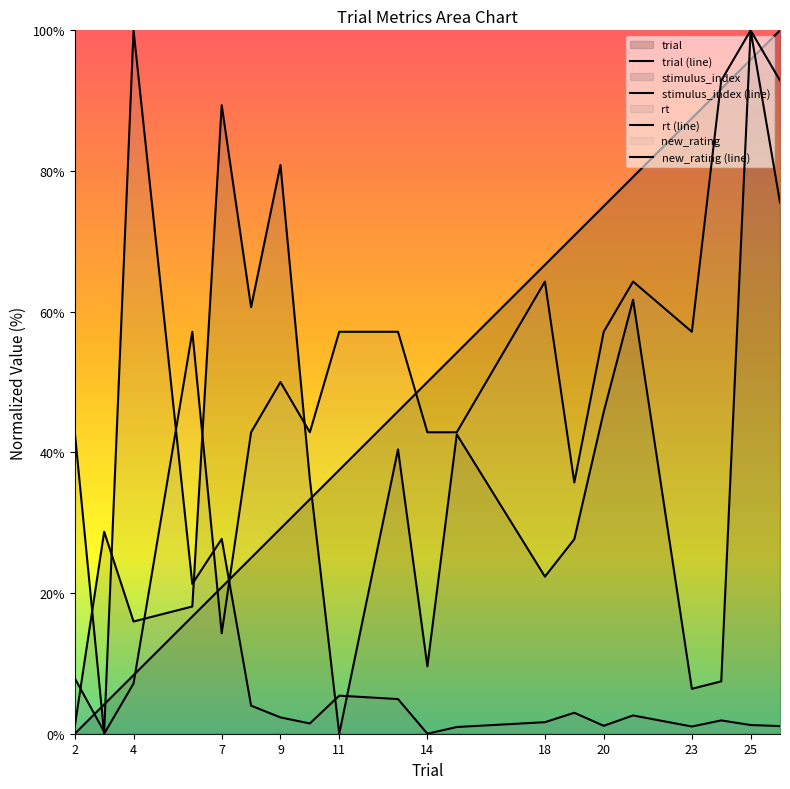

List the labels in order of new_rating value, largest first.

25, 24, 26, 18, 21, 6, 11, 13, 20, 23, 9, 2, 8, 10, 14, 15, 19, 7, 4, 3